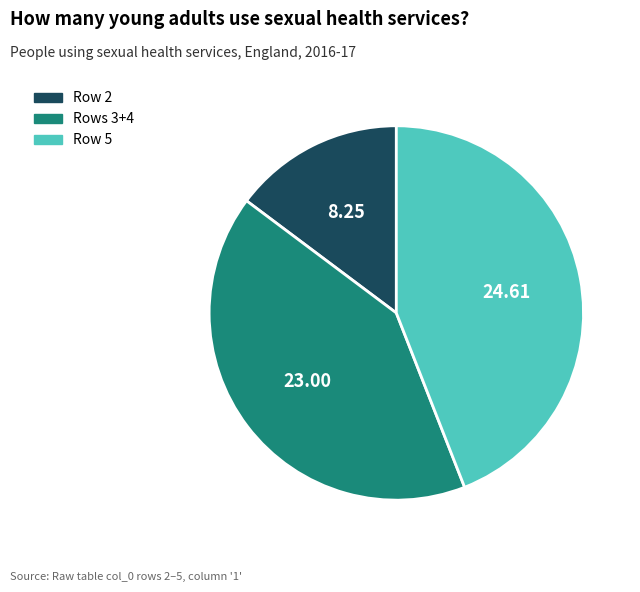

Does any single category account for the majority?

No